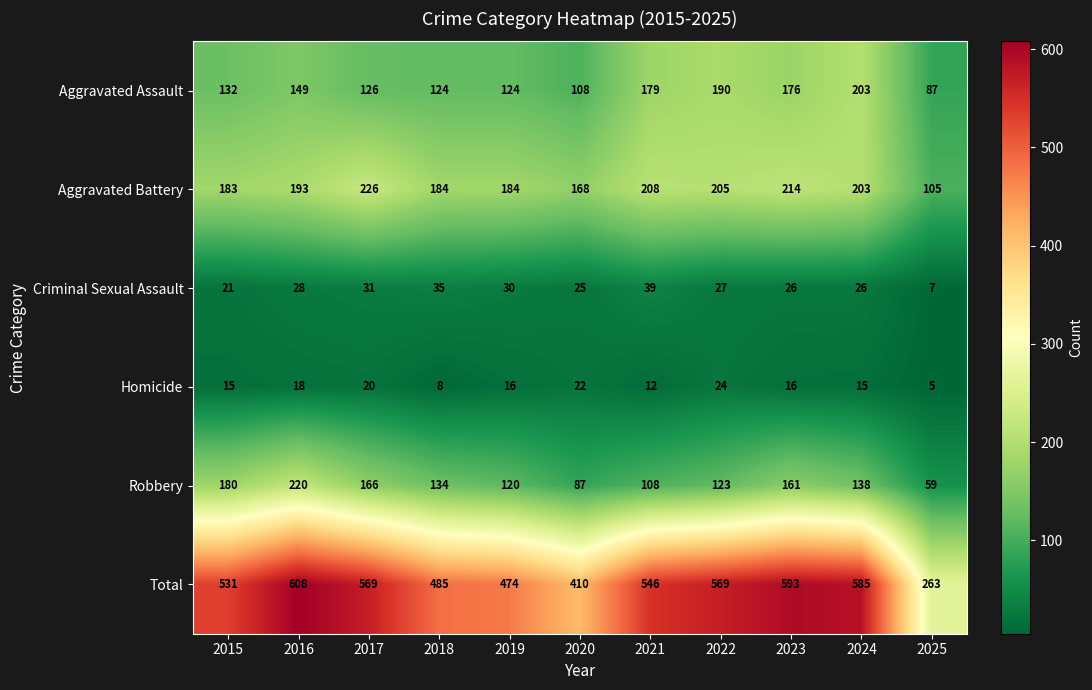

Which category has the highest value across all series?

2016